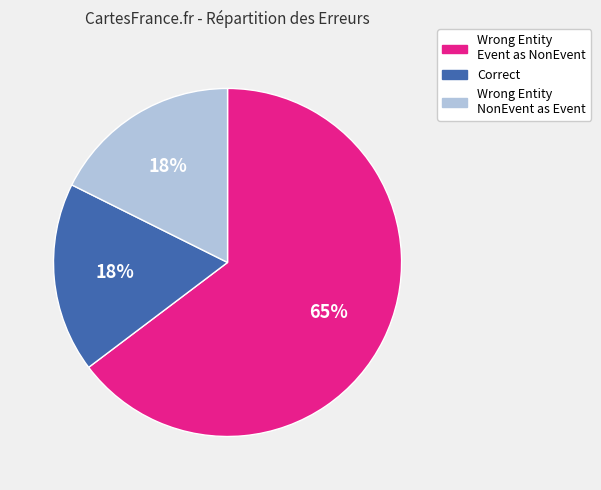

To the nearest percent, what is the average slice percentage?

33%